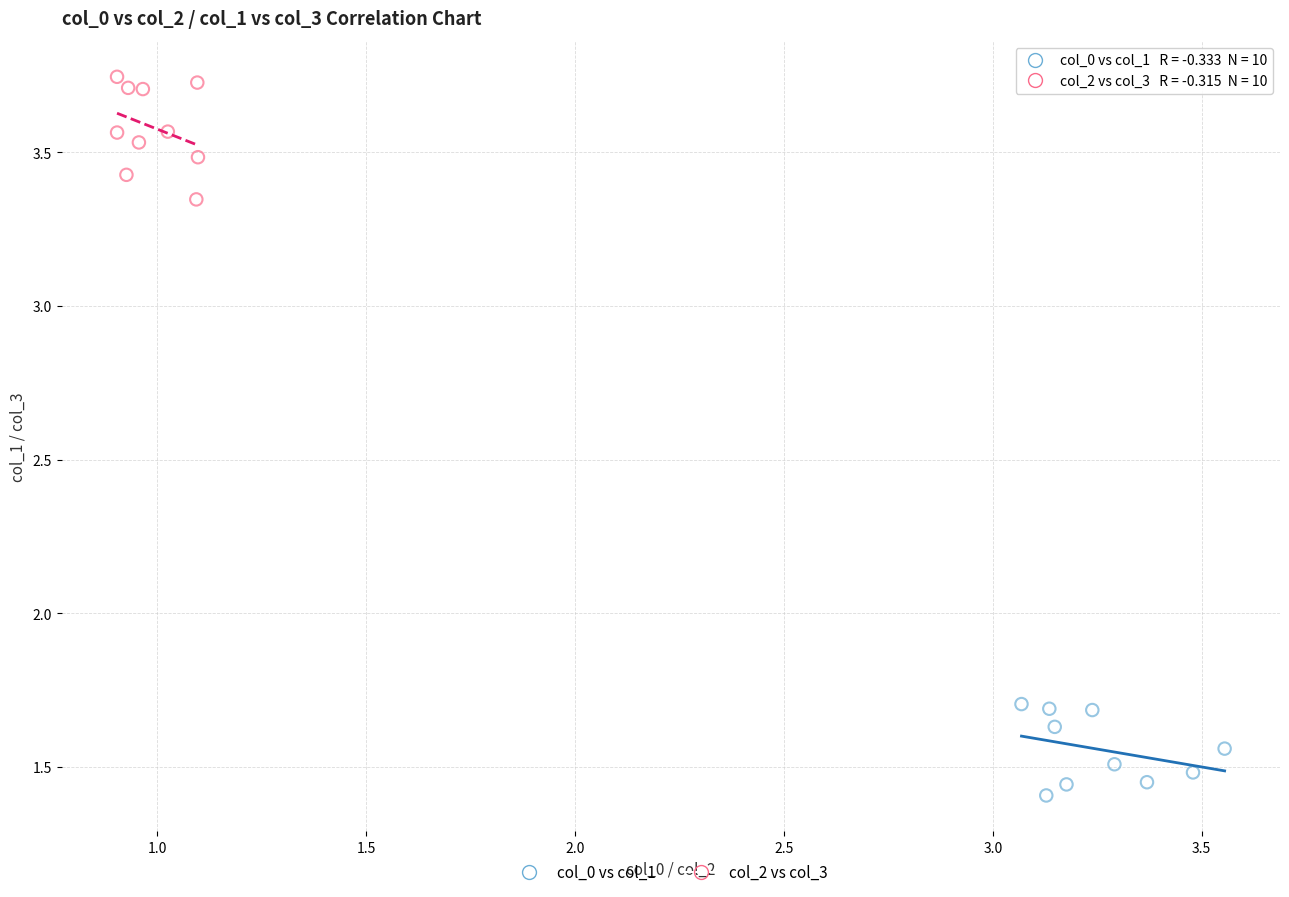

Which series reaches the maximum Y coordinate?

col_2 vs col_3